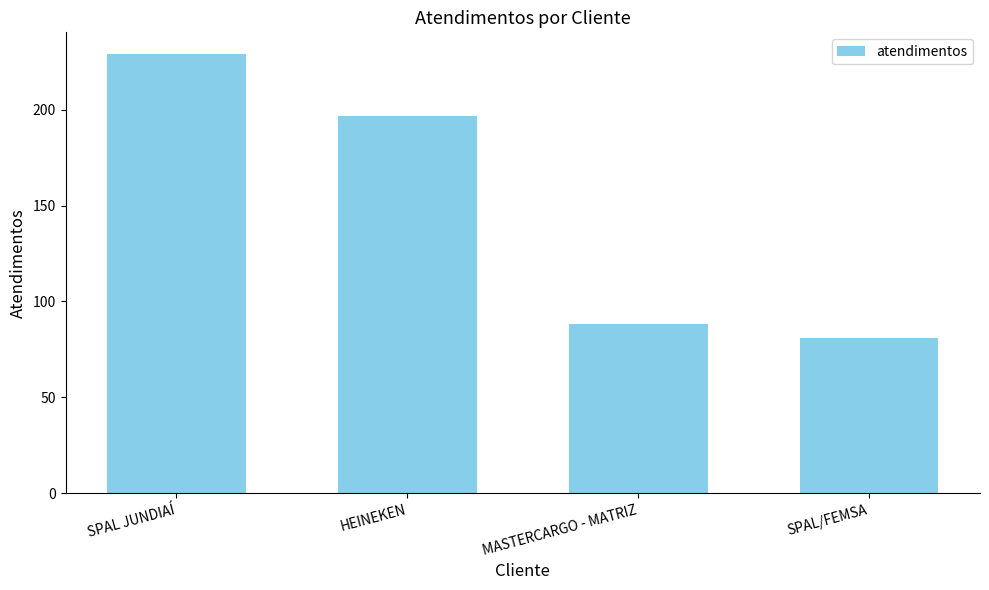

Reading left to right, list all the values displayed in this chart.

229	197	88	81